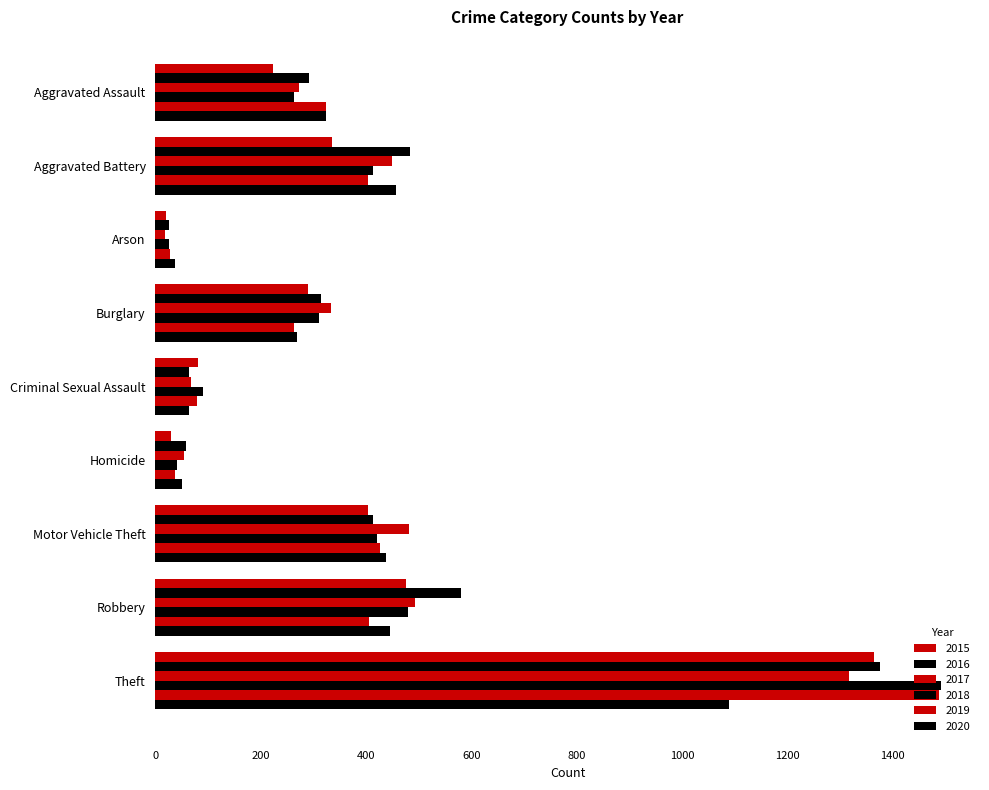

How many values in the 2017 series are below 334?

4